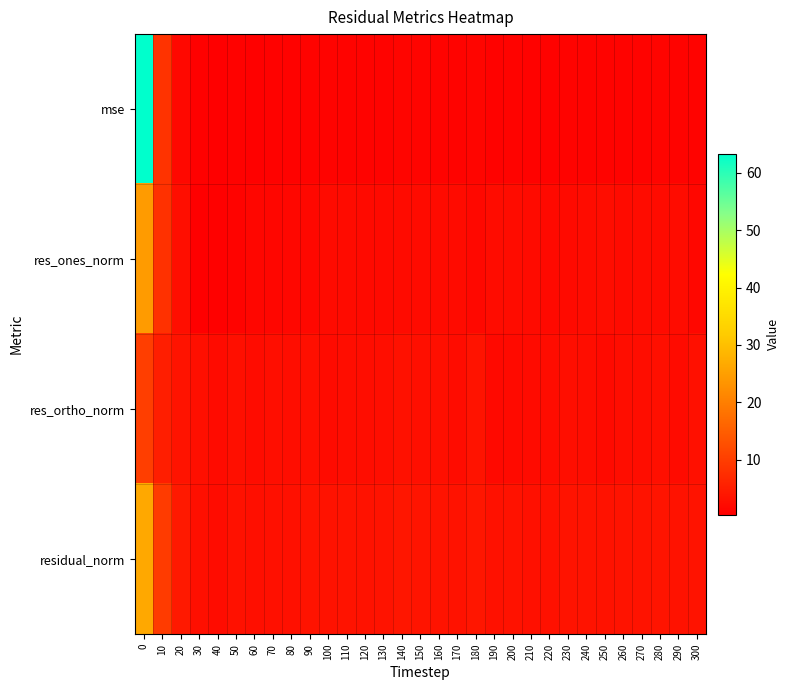

Reading left to right, what are all the values shown in this chart?

mse: 0=63.4	10=8.4	20=1.8	30=0.7	40=0.6	50=0.9	60=0.7	70=0.9	80=0.9	90=1.1	100=1.0	110=1.0	120=1.0	130=1.1	140=1.4	150=1.2	160=1.1	170=1.0	180=1.4	190=0.9	200=1.0	210=0.9	220=0.9	230=1.1	240=1.2	250=1.0	260=1.1	270=1.2	280=1.2	290=1.0	300=1.1
res_ones_norm: 0=24.4	10=8.1	20=2.7	30=0.4	40=0.8	50=1.0	60=1.5	70=1.5	80=1.8	90=1.8	100=2.3	110=2.2	120=2.1	130=2.1	140=2.3	150=2.2	160=2.1	170=2.3	180=1.8	190=2.5	200=2.5	210=2.2	220=2.0	230=2.1	240=2.5	250=2.5	260=2.3	270=2.4	280=2.4	290=2.4	300=1.7
res_ortho_norm: 0=10.1	10=5.1	20=3.5	30=2.8	40=2.4	50=3.0	60=2.4	70=2.7	80=2.5	90=2.9	100=2.3	110=2.6	120=2.6	130=2.7	140=3.2	150=2.9	160=2.8	170=2.4	180=3.4	190=1.9	200=2.1	210=2.2	220=2.4	230=2.7	240=2.5	250=2.1	260=2.5	270=2.6	280=2.8	290=2.3	300=3.0
residual_norm: 0=26.4	10=9.6	20=4.4	30=2.9	40=2.5	50=3.2	60=2.8	70=3.1	80=3.1	90=3.4	100=3.3	110=3.4	120=3.3	130=3.4	140=3.9	150=3.7	160=3.5	170=3.3	180=3.9	190=3.1	200=3.3	210=3.1	220=3.1	230=3.5	240=3.6	250=3.3	260=3.4	270=3.6	280=3.7	290=3.3	300=3.5